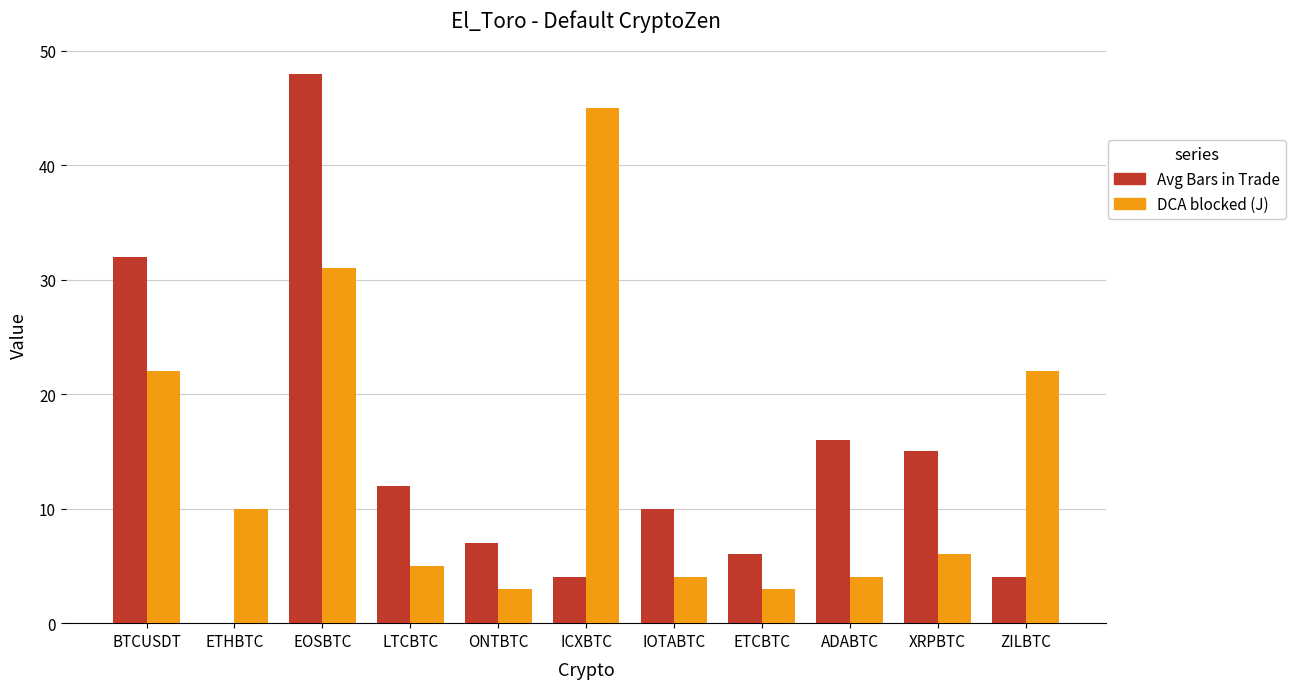

The value of DCA blocked (J) at IOTABTC is 1.9. True or false?

False